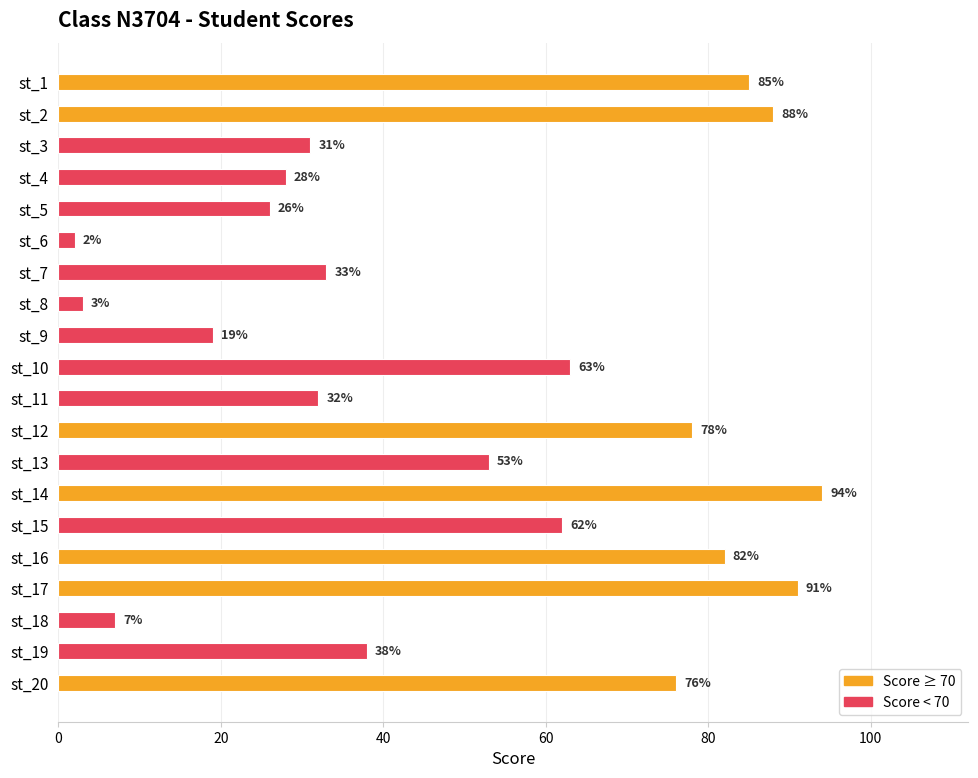

True or false: the data shows 82 at st_16.

True